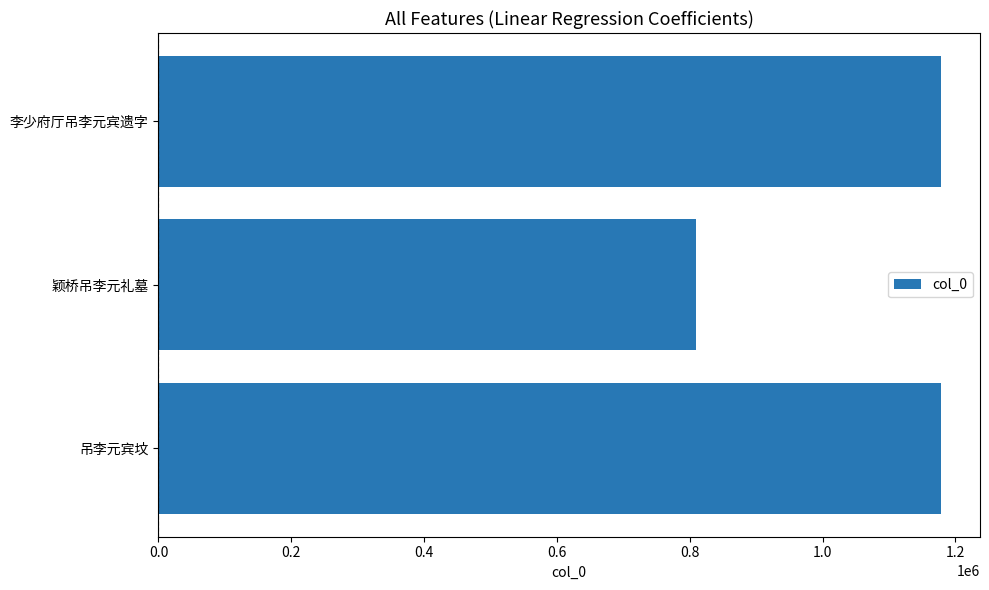

What is the sum of all values?

3196705